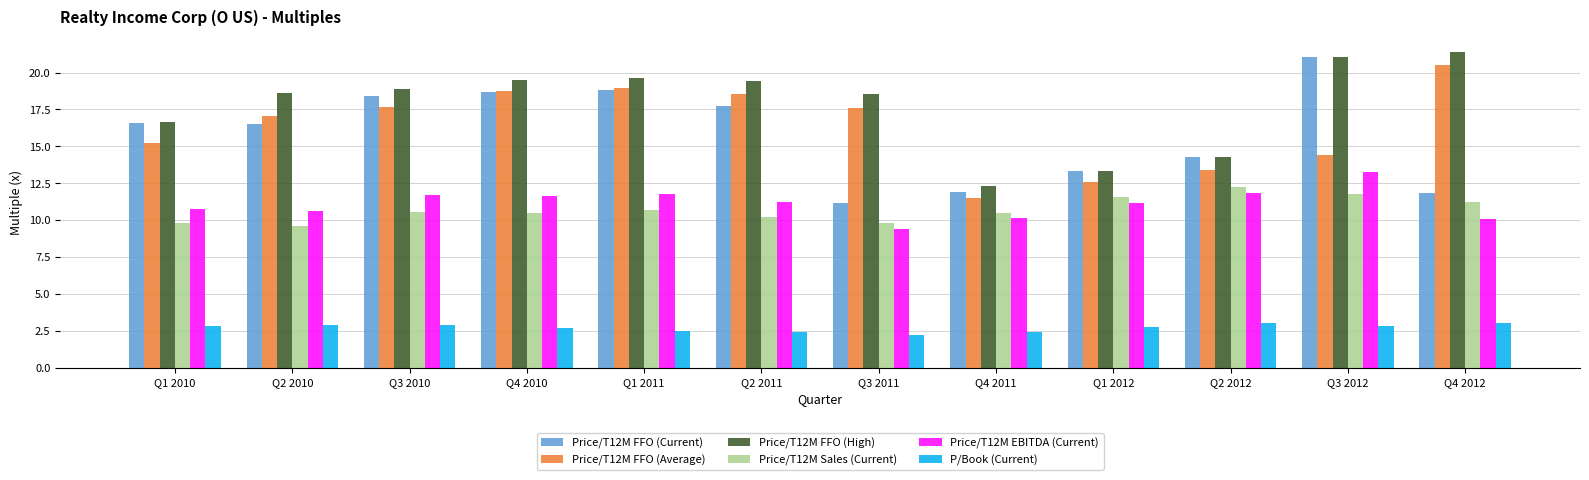

How many categories are shown in the chart?

12